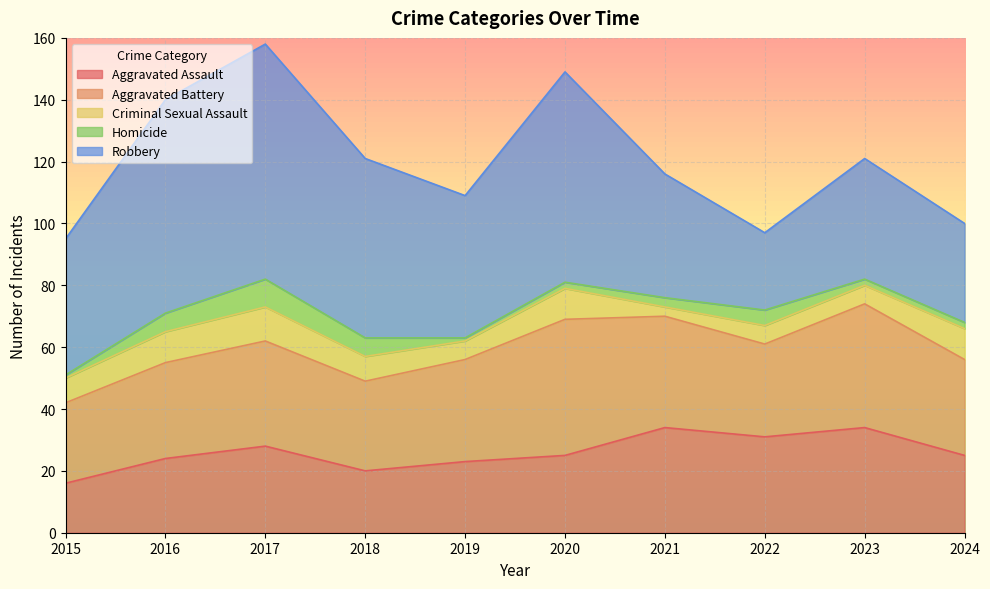

At which label does Aggravated Battery reach its minimum?

2015